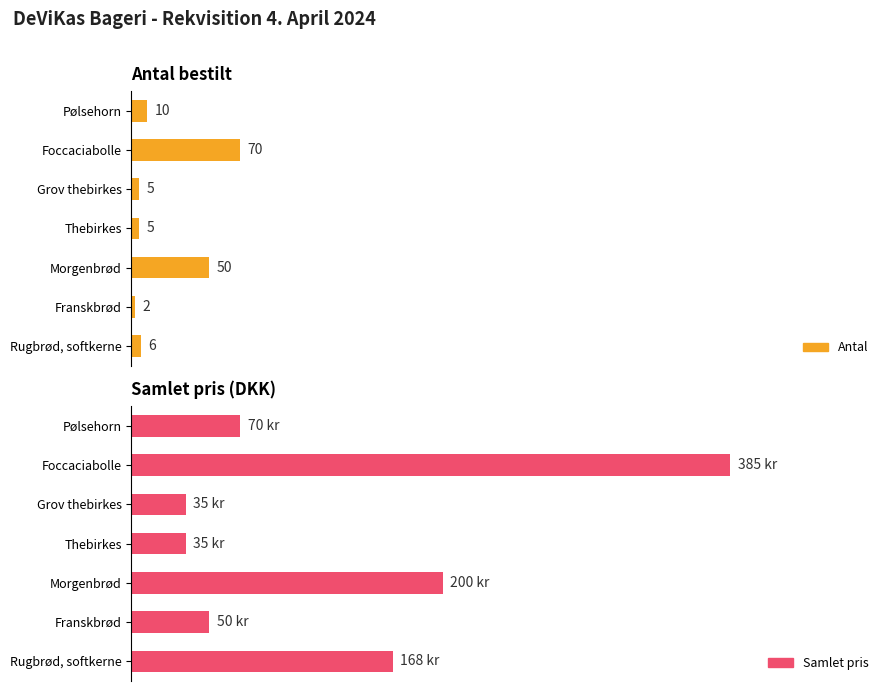

How many values in the Antal series exceed 6?

3